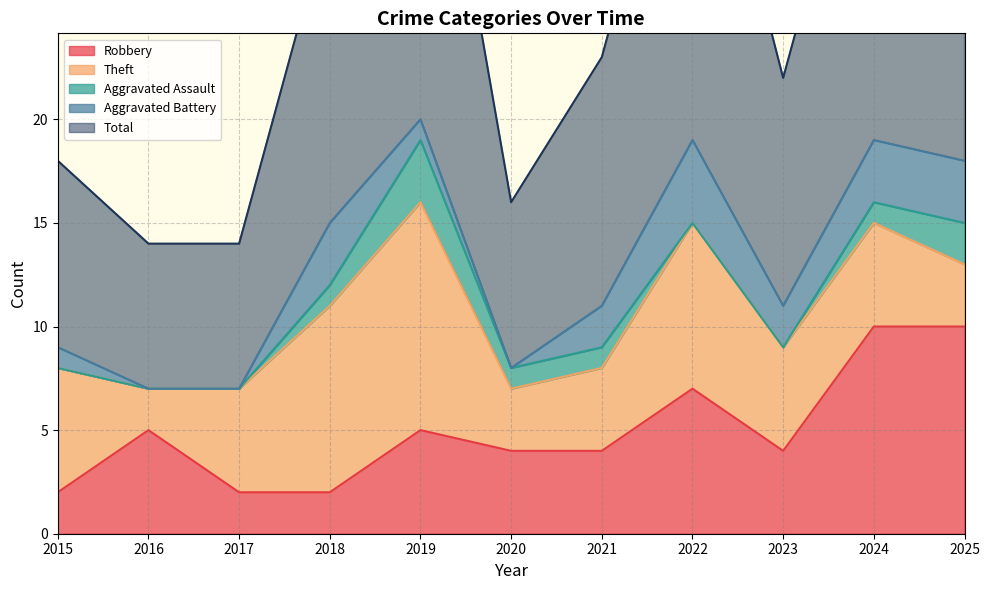

Which series has the largest range (max minus min)?

Total